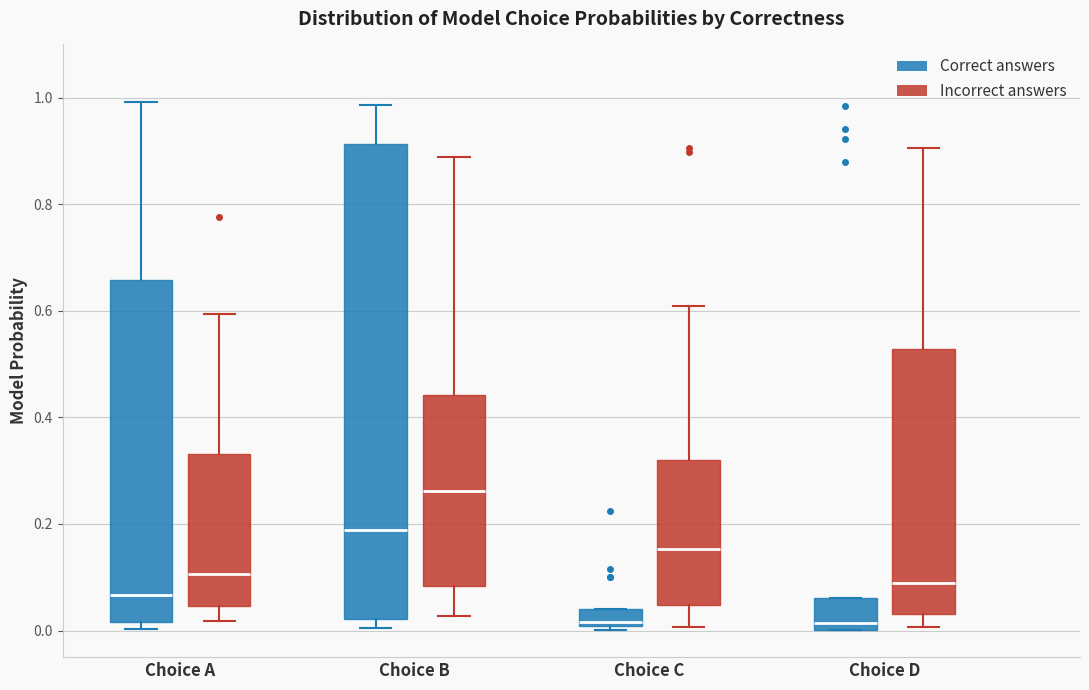

Reading left to right, read every box against the y-axis: the position of its median line, the range the box covers, and the ends of its whiskers. The values are not printed on the chart, so give them approximately, as read against the axis.

Choice A (Correct answers): median 0.06, box 0.02 to 0.66, whiskers 0.00 to 1.00
Choice A (Incorrect answers): median 0.10, box 0.04 to 0.34, whiskers 0.02 to 0.60
Choice B (Correct answers): median 0.18, box 0.02 to 0.92, whiskers 0.00 to 0.98
Choice B (Incorrect answers): median 0.26, box 0.08 to 0.44, whiskers 0.02 to 0.88
Choice C (Correct answers): median 0.02, box 0.00 to 0.04, whiskers 0.00 (just below the box's lower edge) to 0.04
Choice C (Incorrect answers): median 0.16, box 0.04 to 0.32, whiskers 0.00 to 0.60
Choice D (Correct answers): median 0.02, box 0.00 to 0.06, whiskers 0.00 to 0.06
Choice D (Incorrect answers): median 0.08, box 0.04 to 0.52, whiskers 0.00 to 0.90